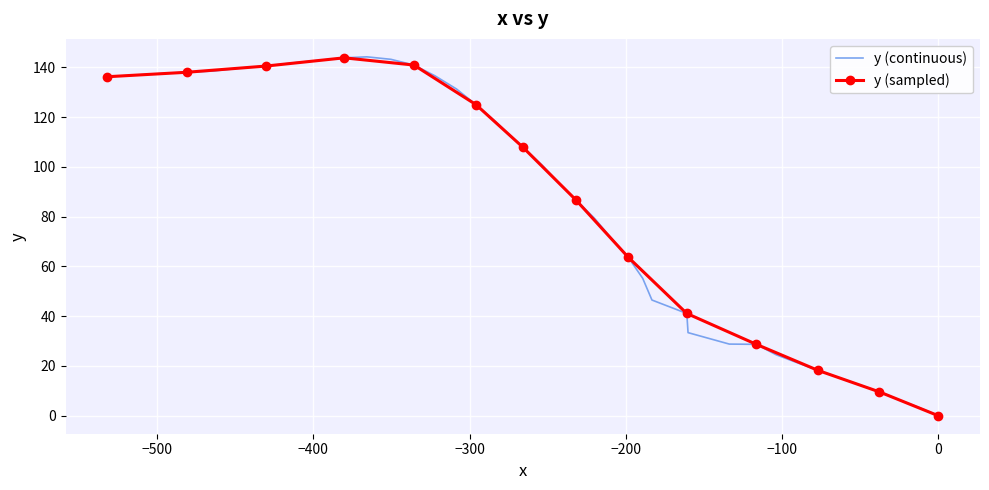

The chart shows a value of 226.7 at 25. True or false?

False